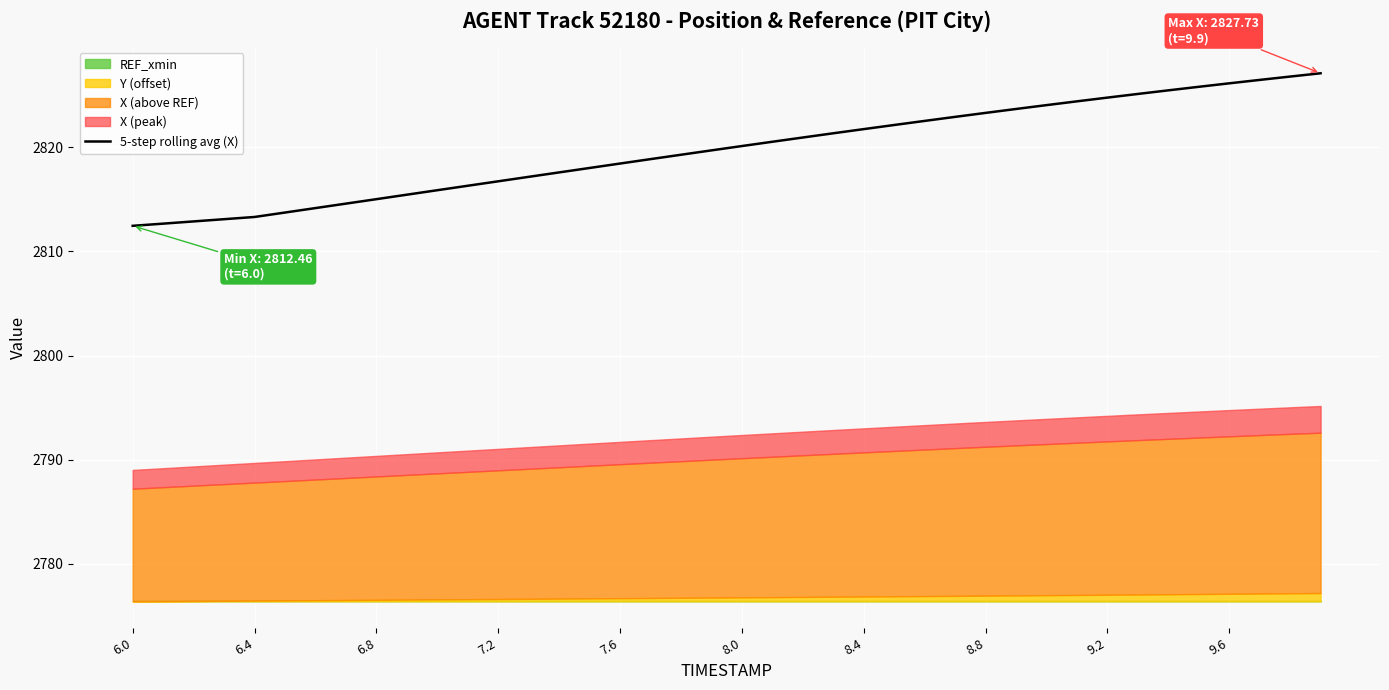

True or false: 5-step rolling avg (X) has a value of 2824.8 at 9.2.

True